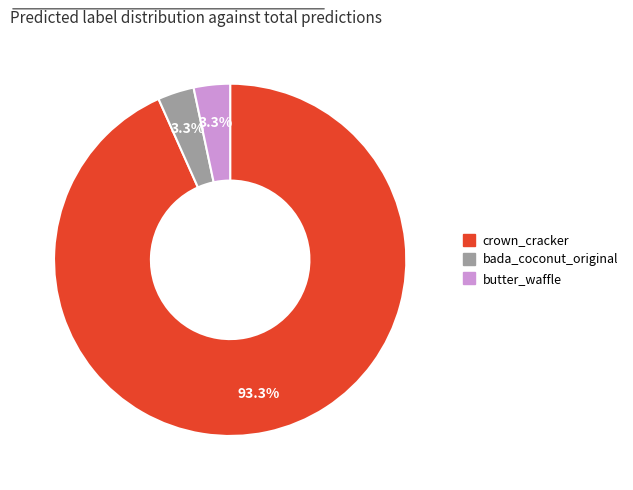

To the nearest percent, what is the average slice percentage?

33%